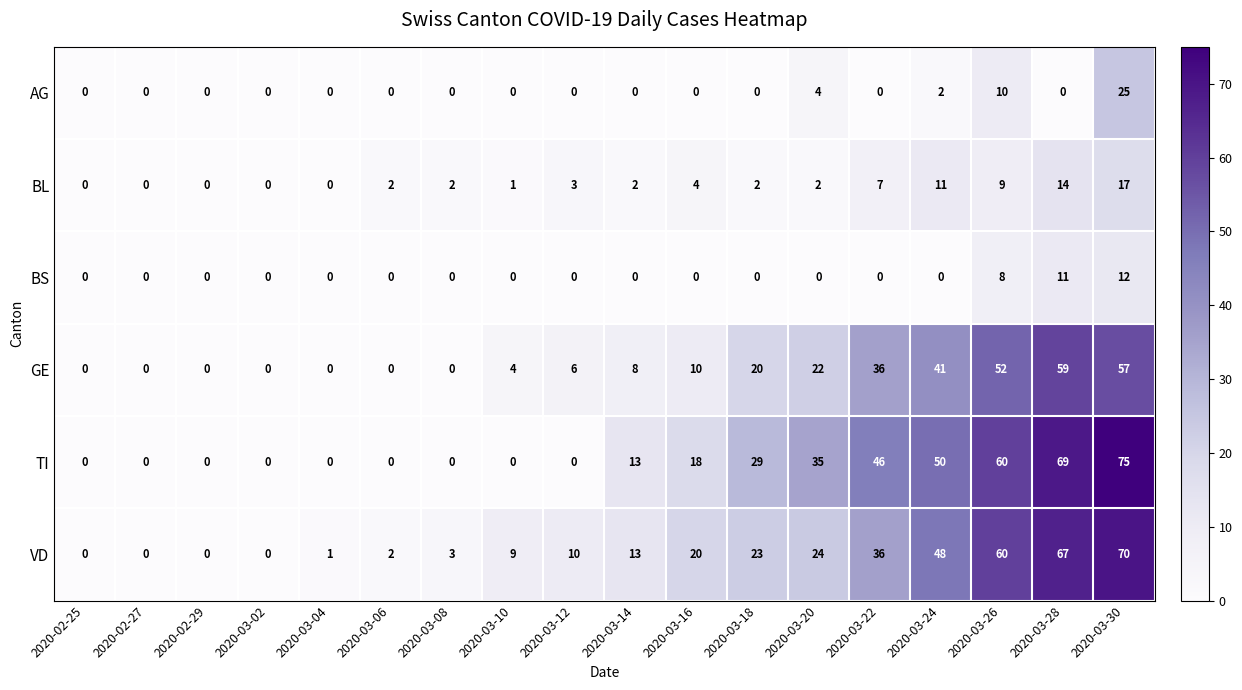

What is the spread (max minus min) of values at 2020-03-24?

50